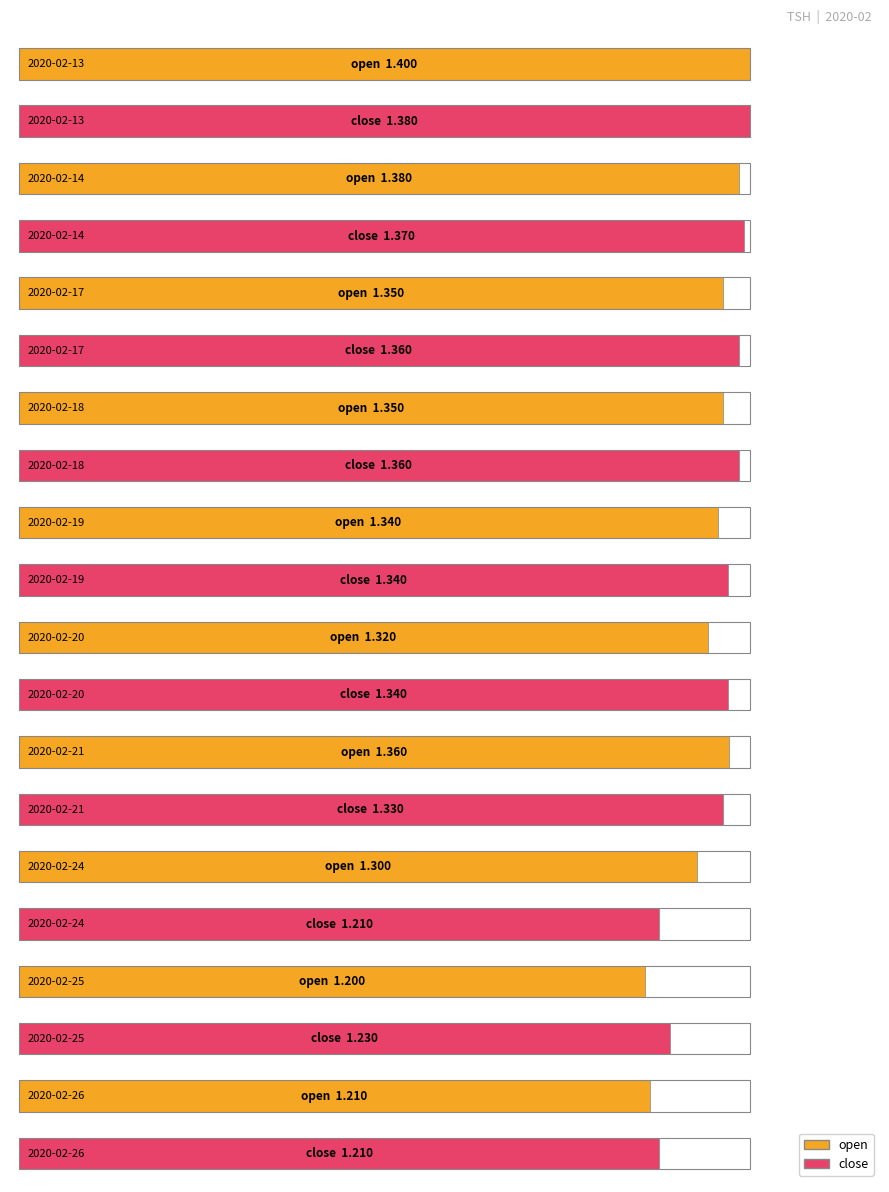

Reading left to right, list all the values displayed in this chart.

open: 1.4	1.4	1.4	1.4	1.3	1.3	1.4	1.3	1.2	1.2
close: 1.4	1.4	1.4	1.4	1.3	1.3	1.3	1.2	1.2	1.2